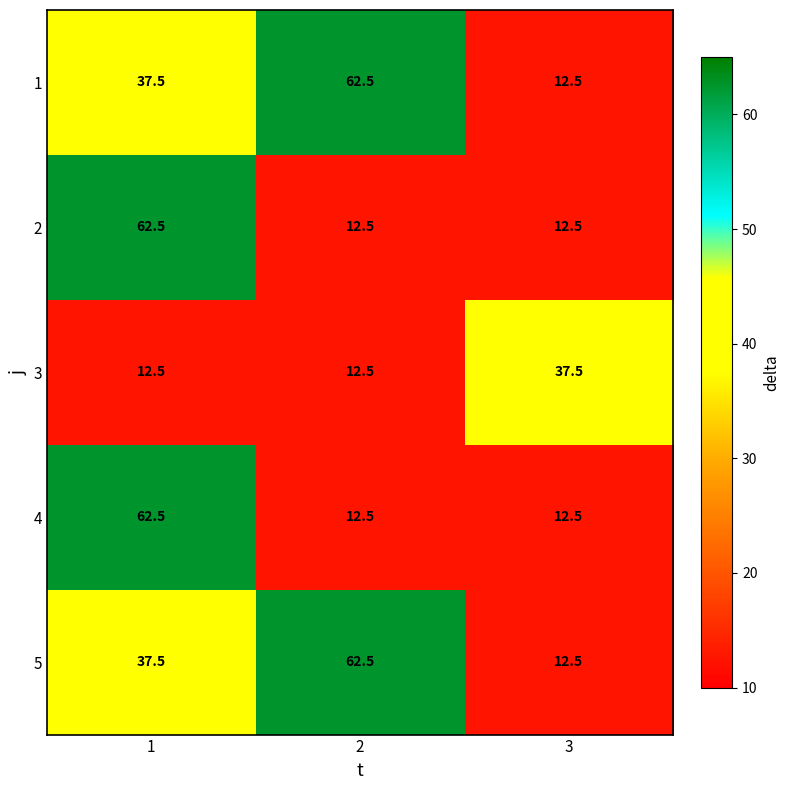

True or false: 3 has a value of 21.4 at 2.

False